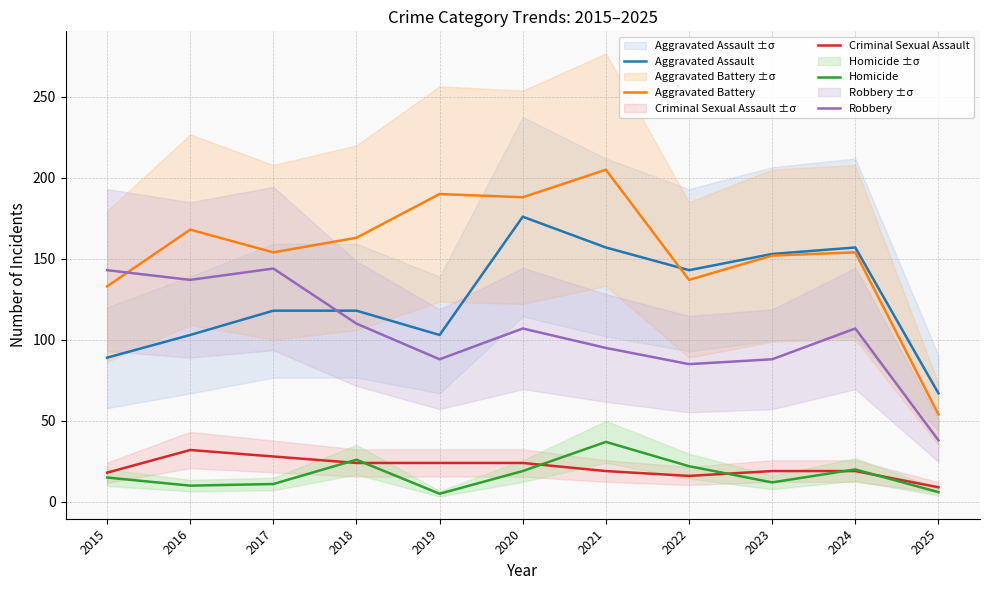

Which category has the lowest value in the Aggravated Battery series?

2025